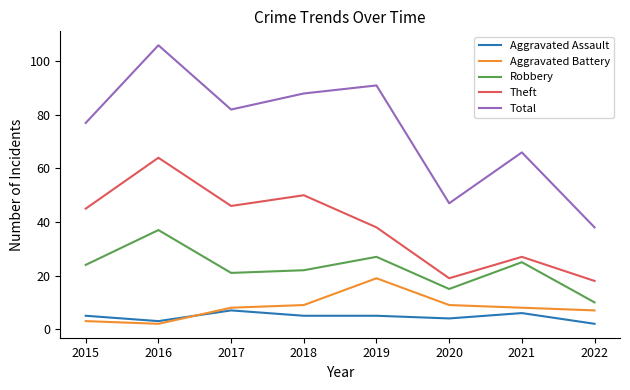

Does the chart display data point markers on the line(s)?

No